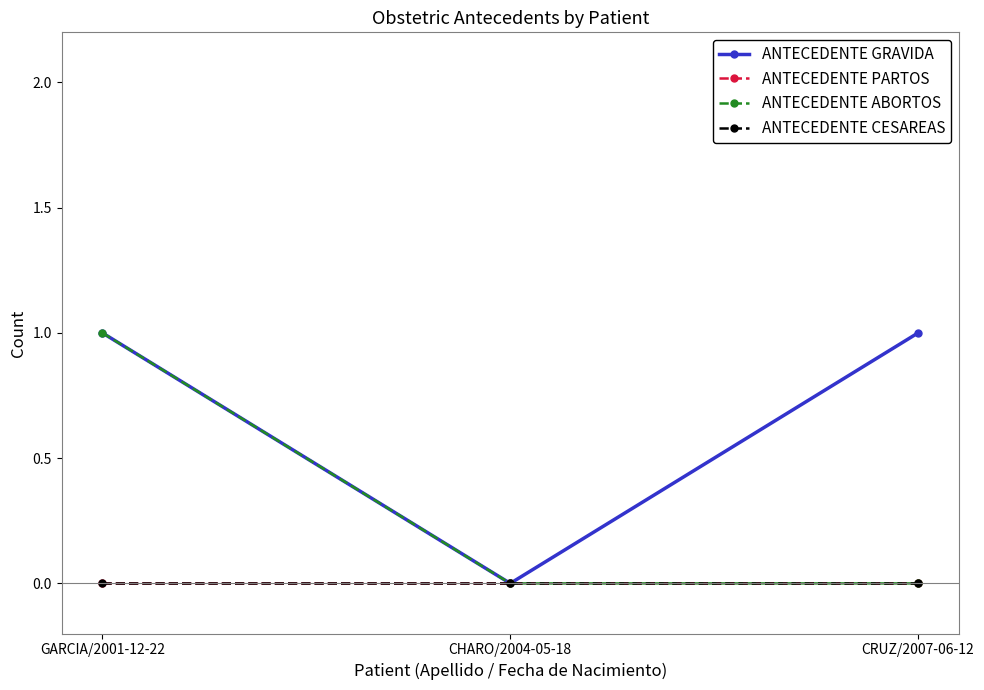

At which category does the chart reach its minimum across all series?

CHARO/2004-05-18